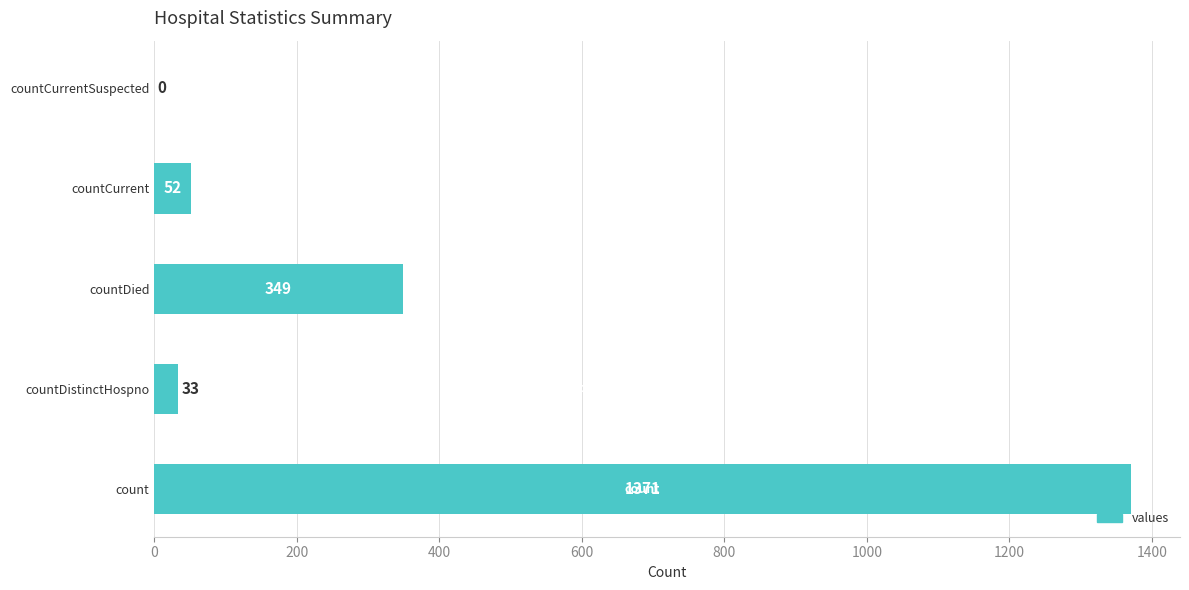

Are the bars horizontal?

Yes